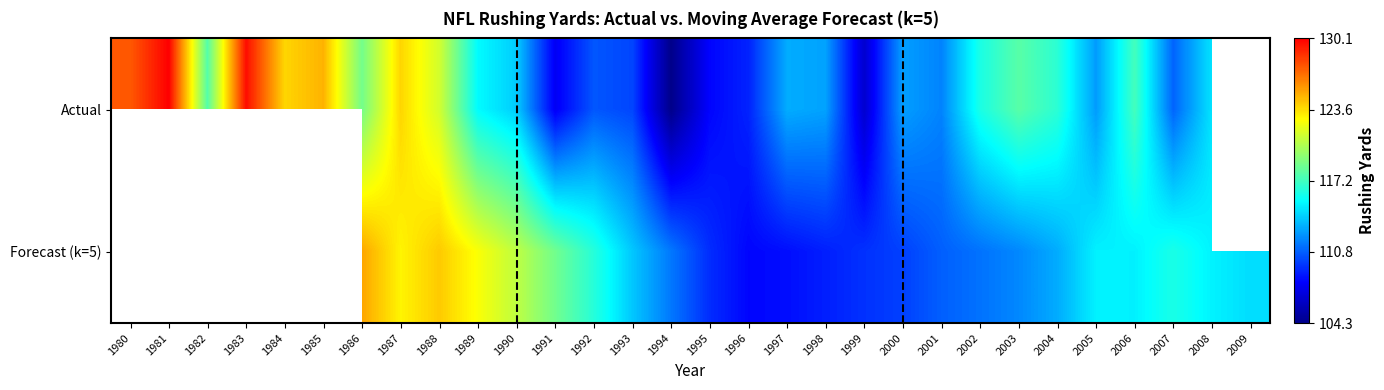

The Actual series shows 213.5 at 1980. True or false?

False